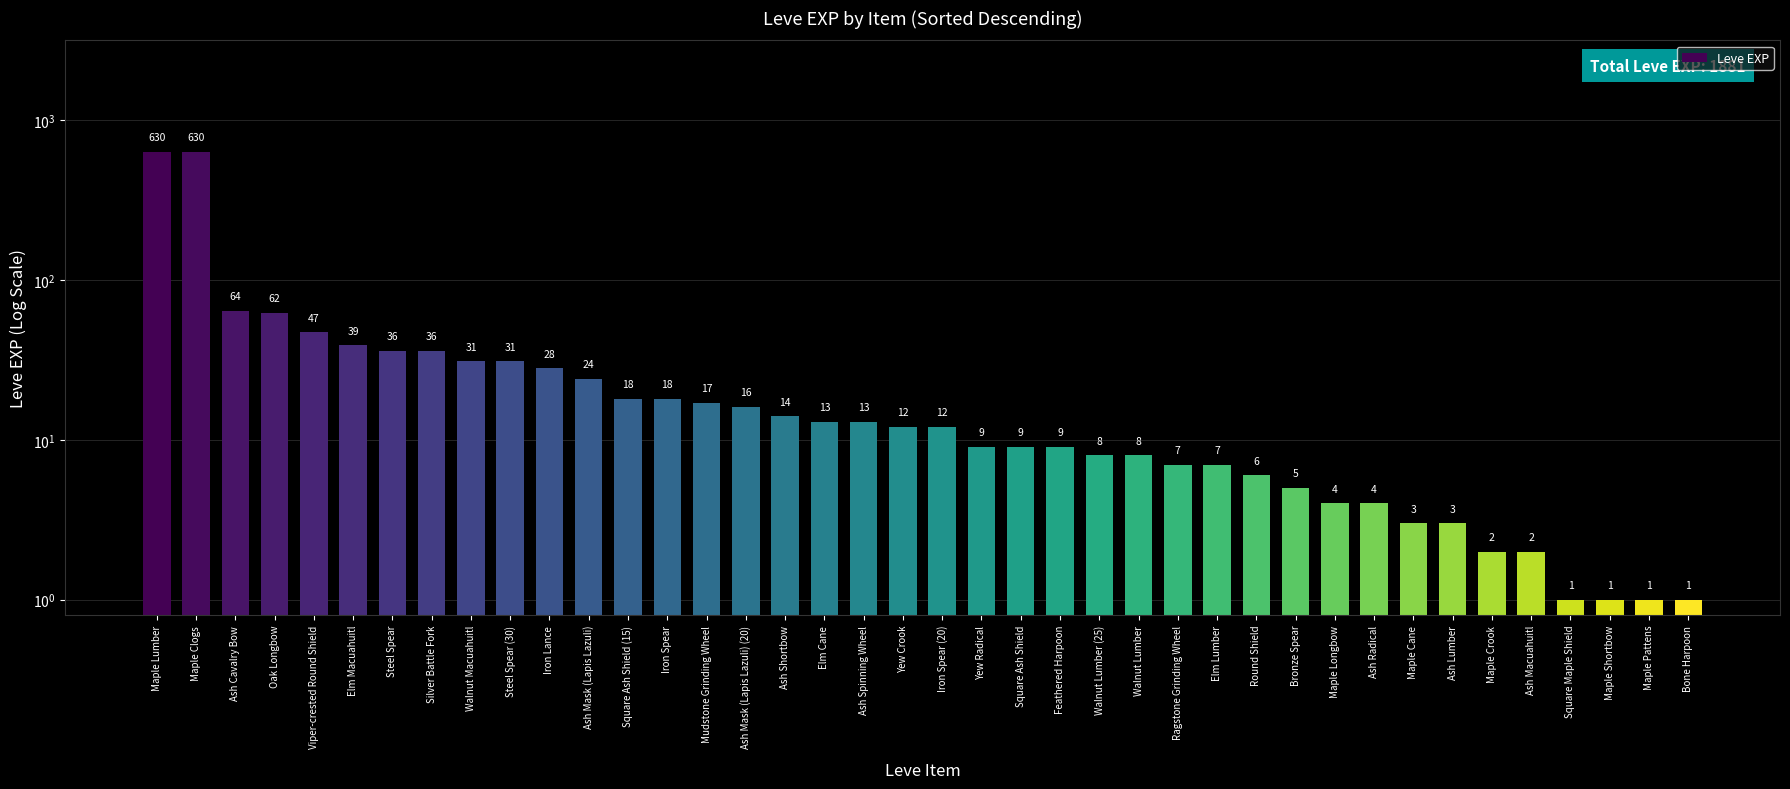

Is it true that the value at Ash Cavalry Bow is 64?

True